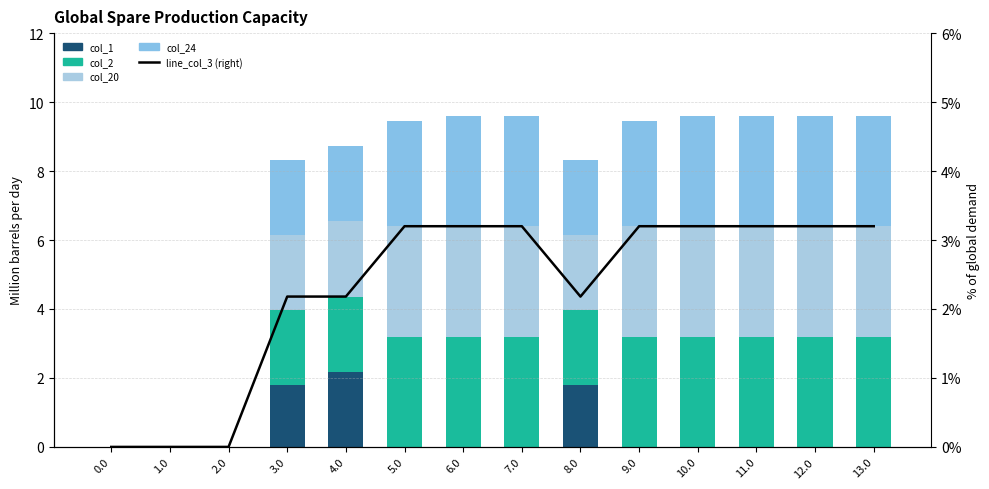

What is the greatest value displayed?

3.2